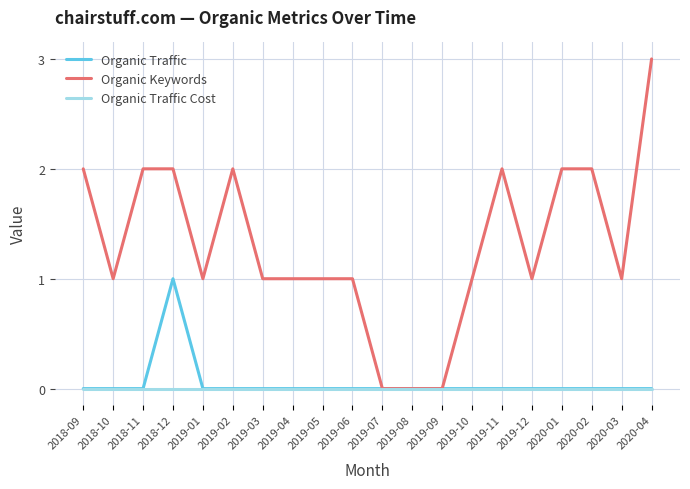

At which category does the chart reach its peak across all series?

2020-04